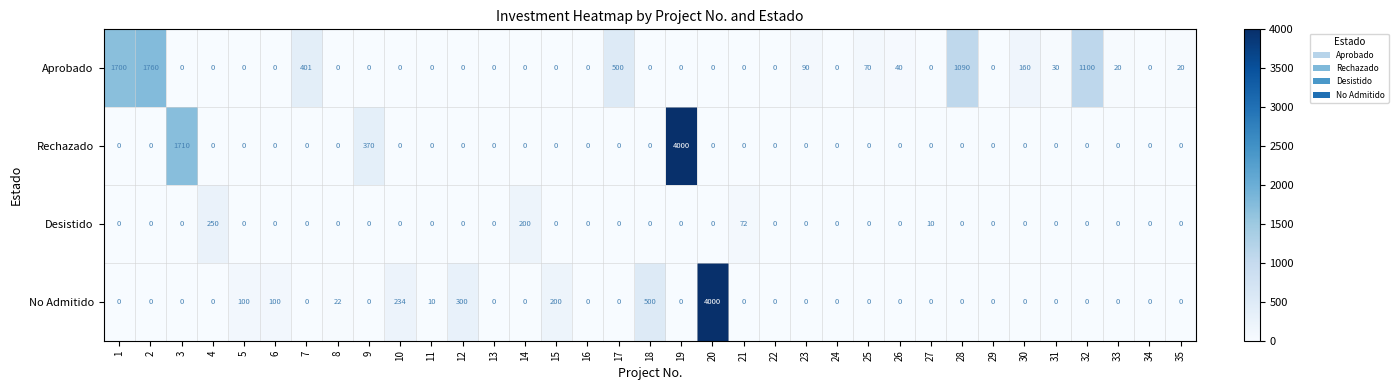

Is it true that Desistido equals 0 at 6?

True